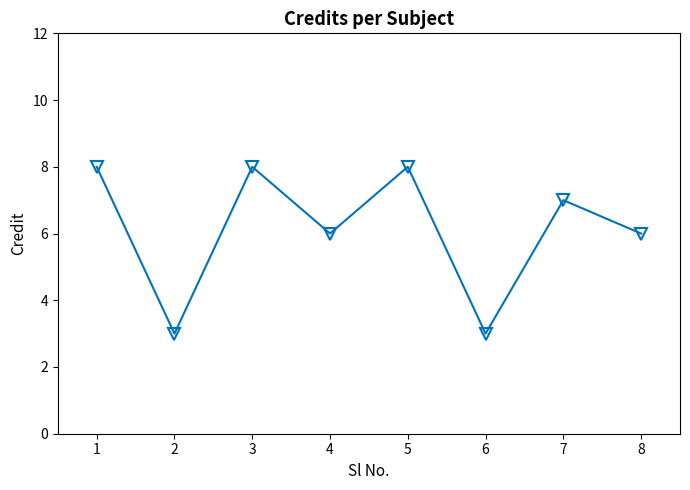

What is the value of the 5th point from the left?

8